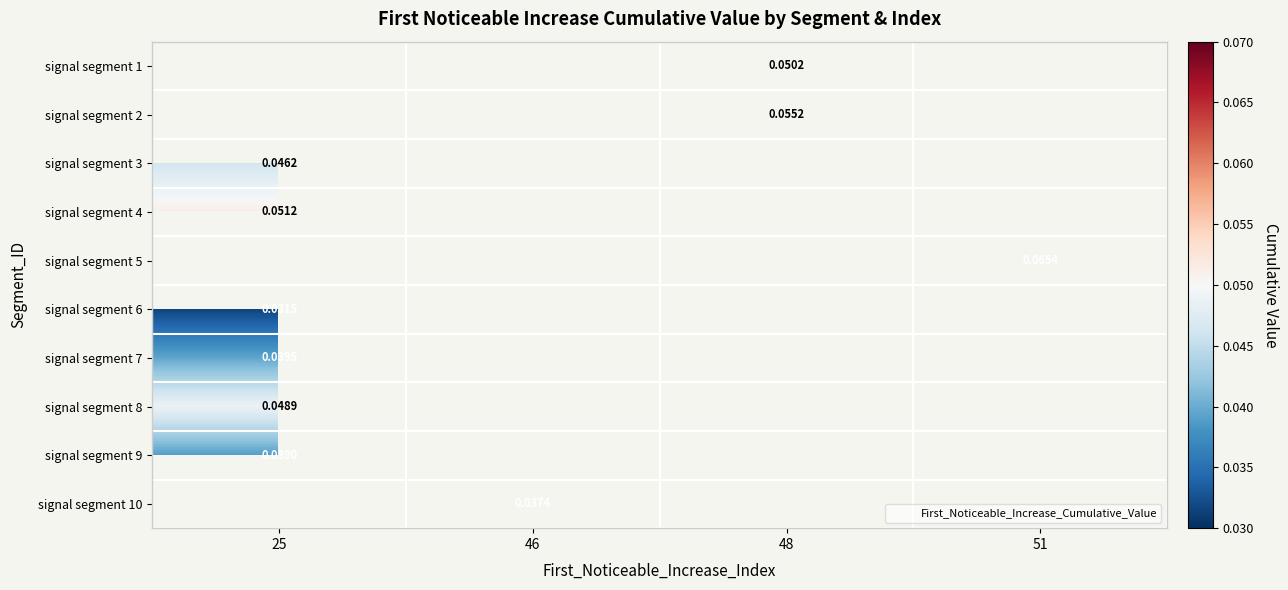

Which category has the lowest value across all series?

25